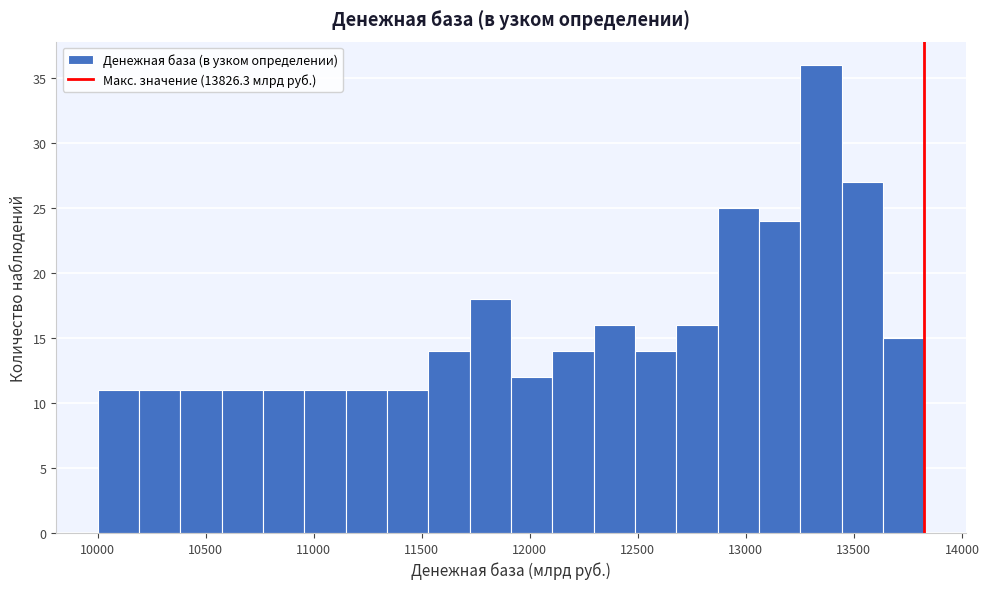

Read against the x-axis, roughly where is the centre of the tallest bar?

13350